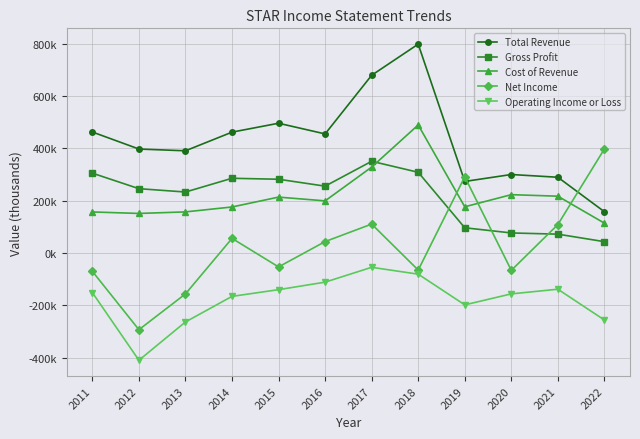

Rank the categories by Cost of Revenue value from lowest to highest.

2022, 2012, 2011, 2013, 2014, 2019, 2016, 2015, 2021, 2020, 2017, 2018